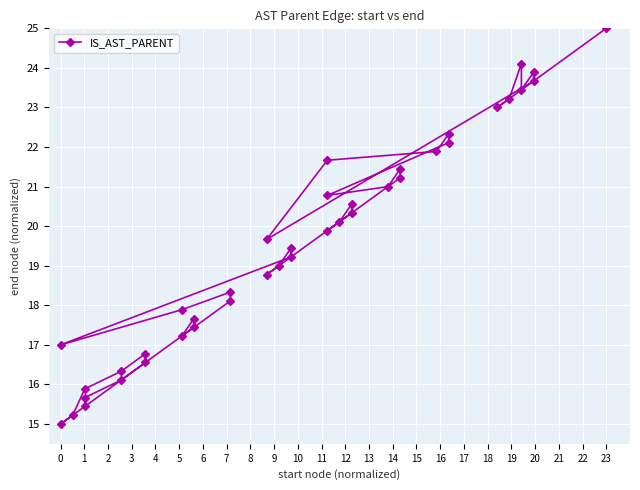

What is the value of the 18th point from the left?

19.4